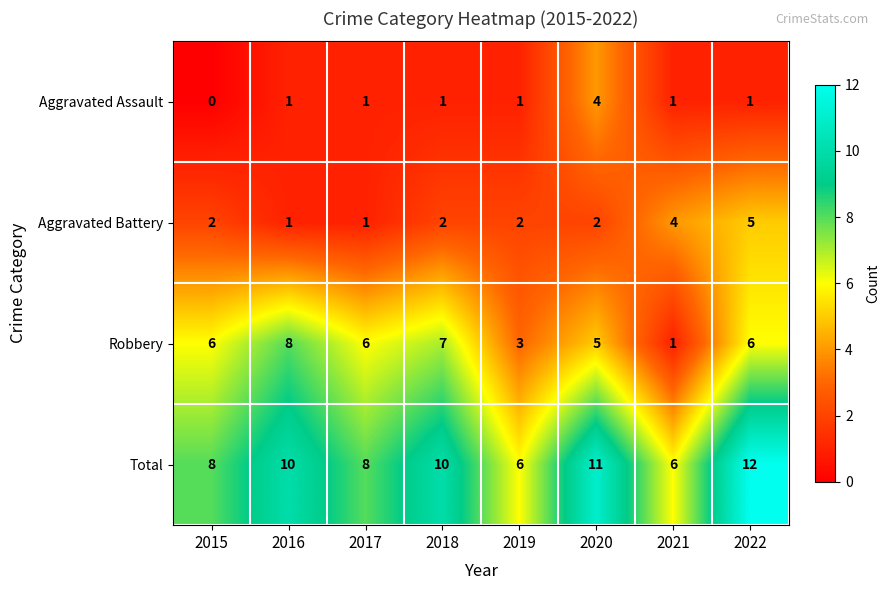

Which series has the widest spread of values?

Robbery